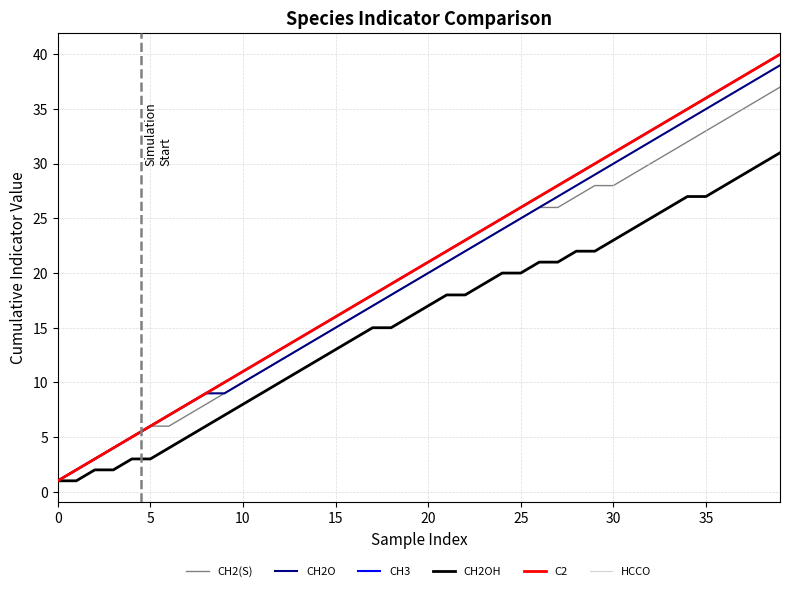

At which label does CH2O reach its peak?

39